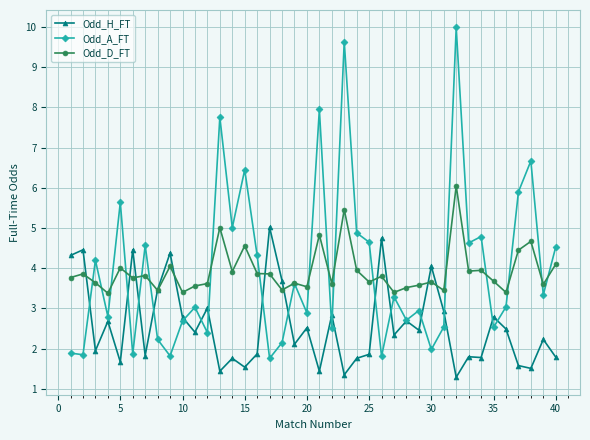

How many data points does each series have?

40